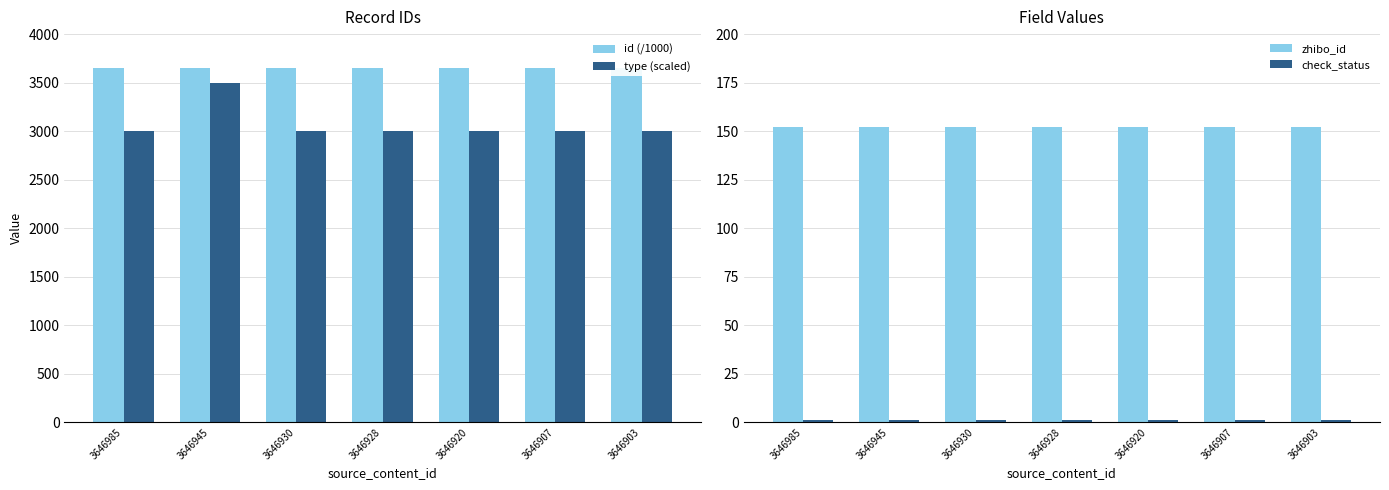

What is the total value across all series at 3646903?

6799.9